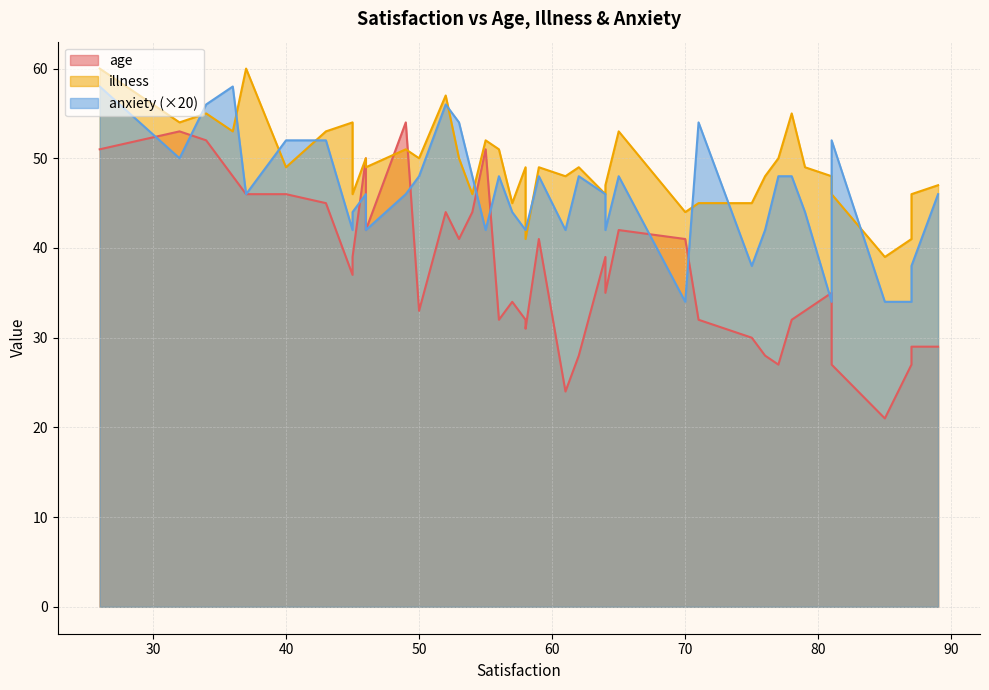

The value of illness at 36 is 53.0. True or false?

True